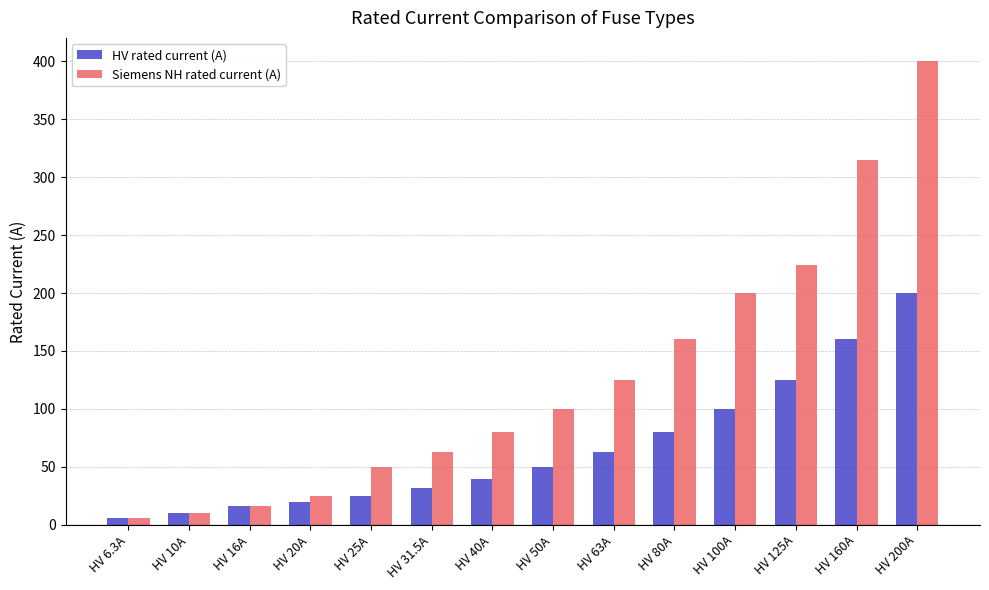

What is the sum of all Siemens NH rated current (A) values?

1774.3